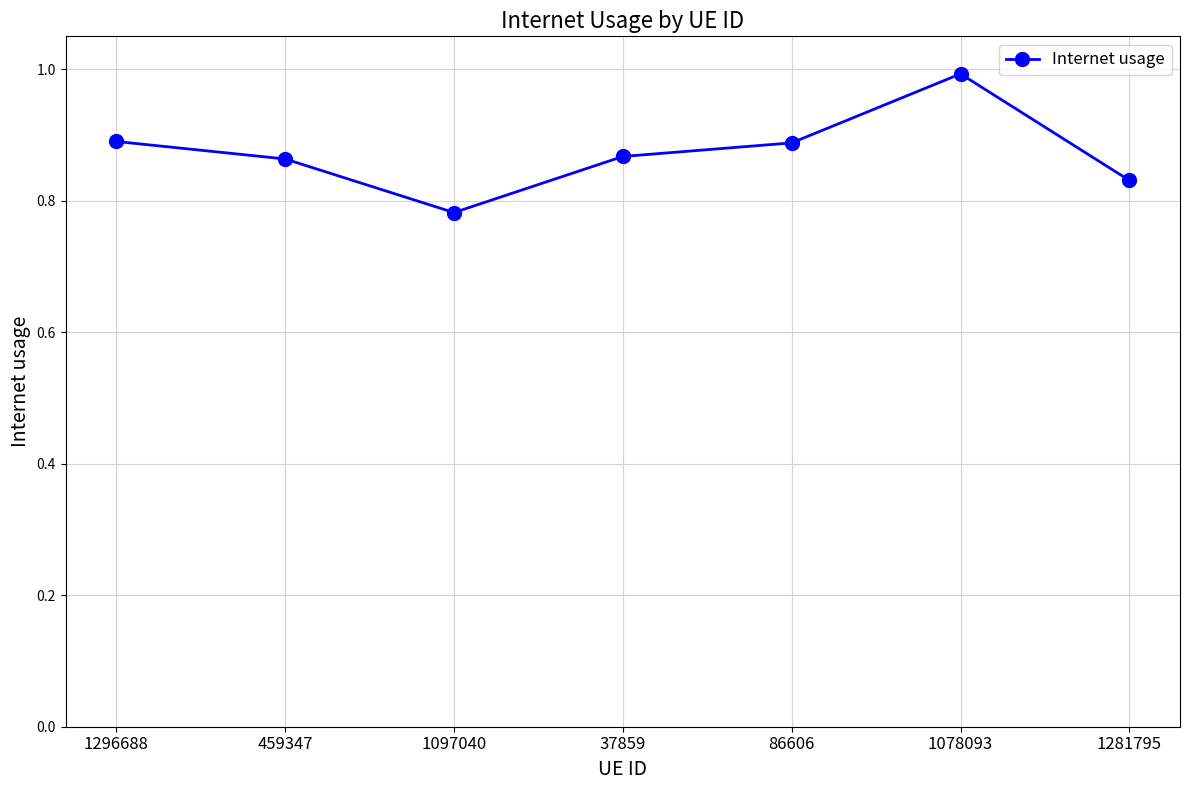

Which category has the lowest value across all series?

1097040